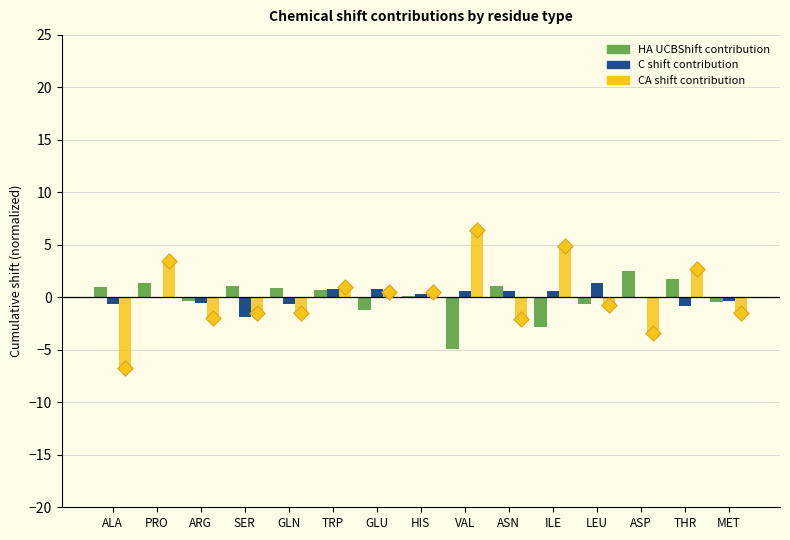

Which series contains the highest Y value?

CA shift contribution